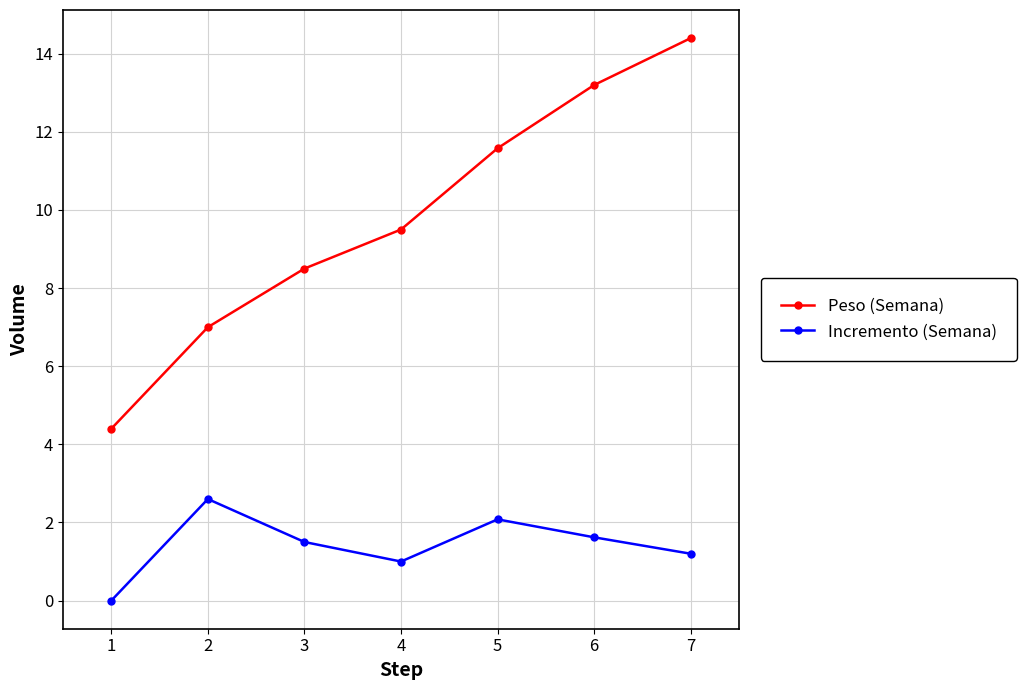

What is the approximate value of Incremento (Semana) at 5?

2.1